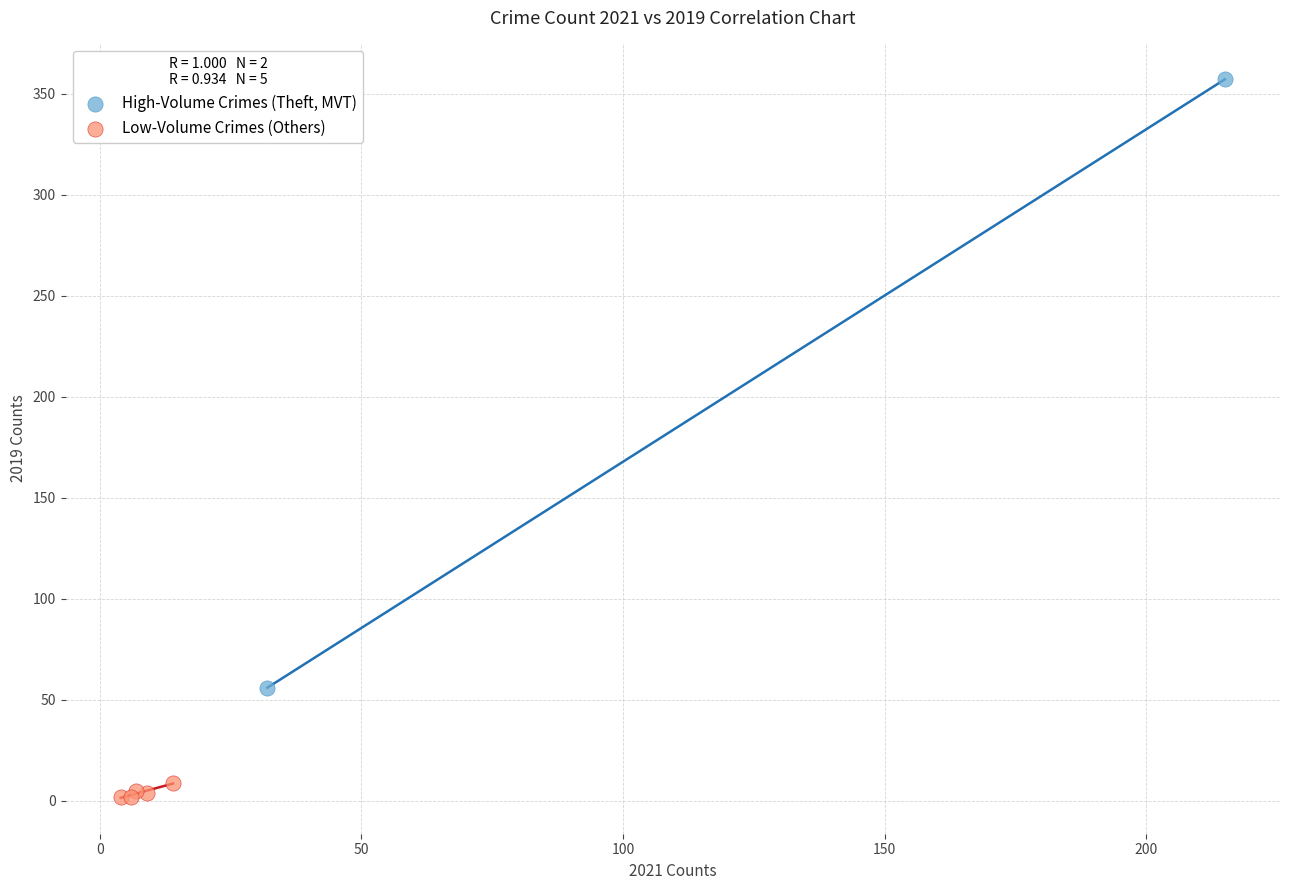

Which series reaches the maximum Y coordinate?

High-Volume Crimes (Theft, MVT)